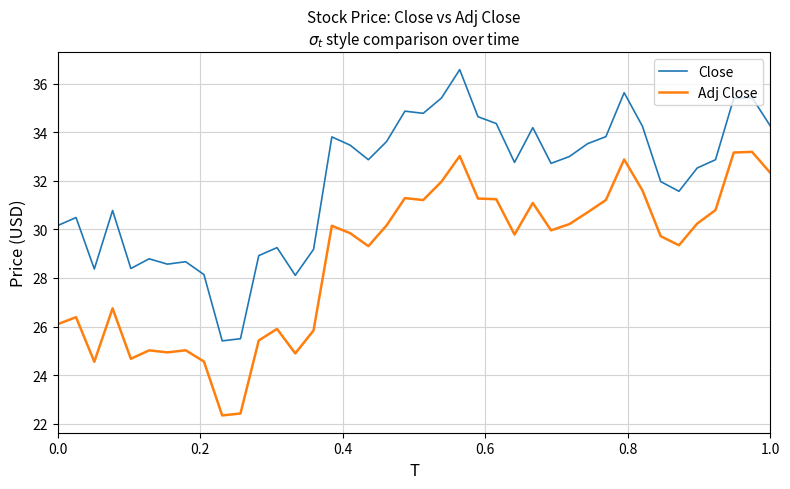

What is the maximum value shown in the chart?

36.6